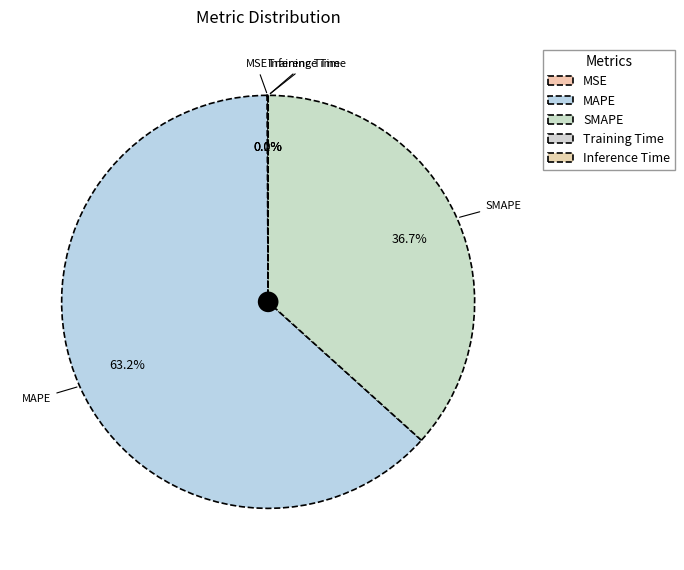

Count the number of slices in the pie.

5